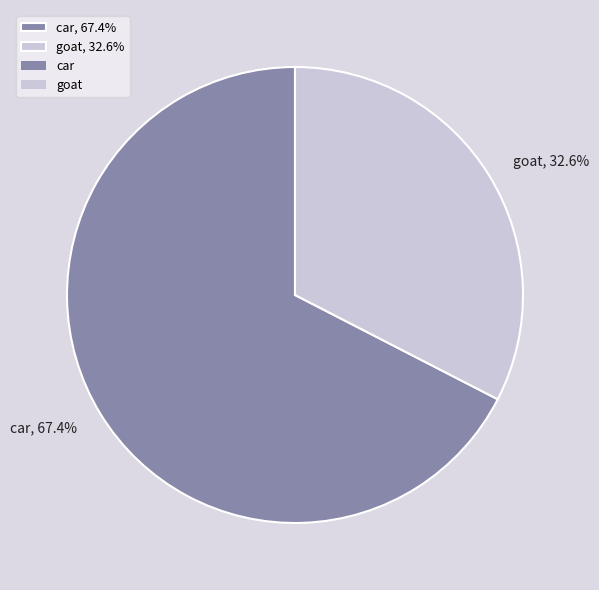

Rank the categories by value from lowest to highest.

goat, car